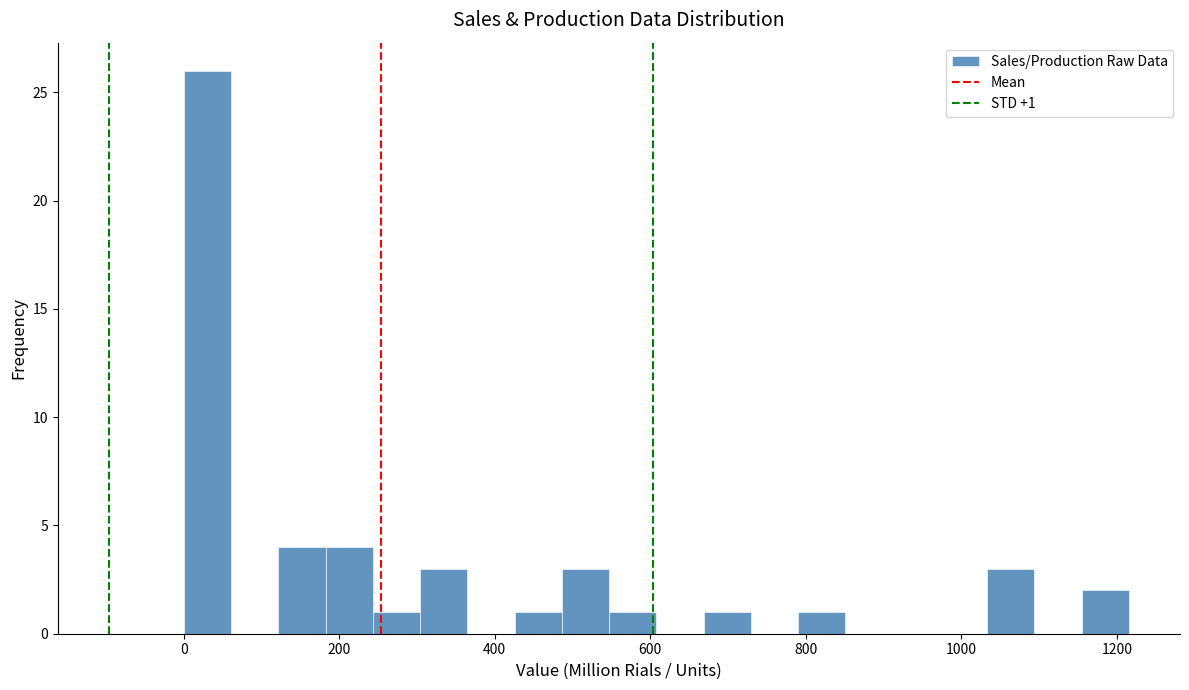

Read against the x-axis, roughly where is the centre of the tallest bar?

40